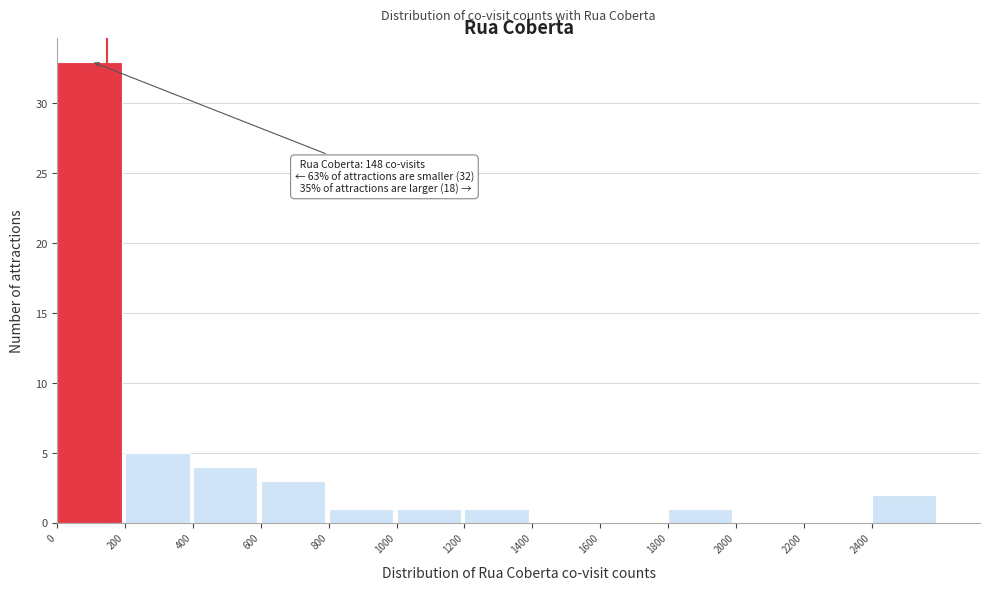

Over which range of the x-axis is the bar tallest?

0 to 200